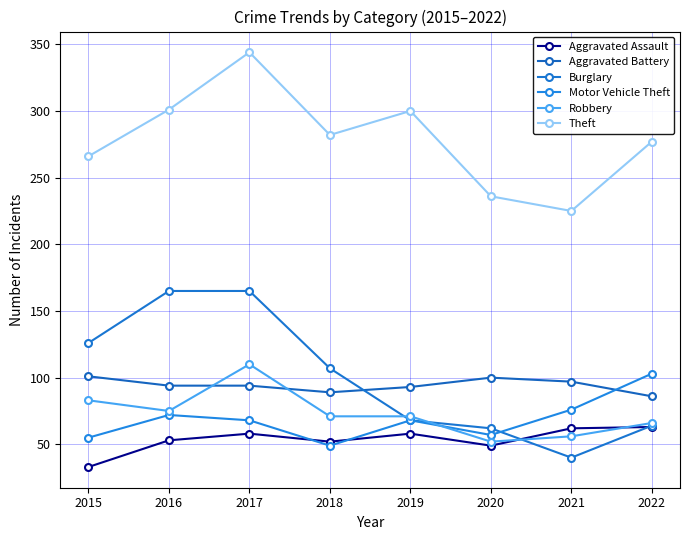

How many distinct data groups are displayed?

6